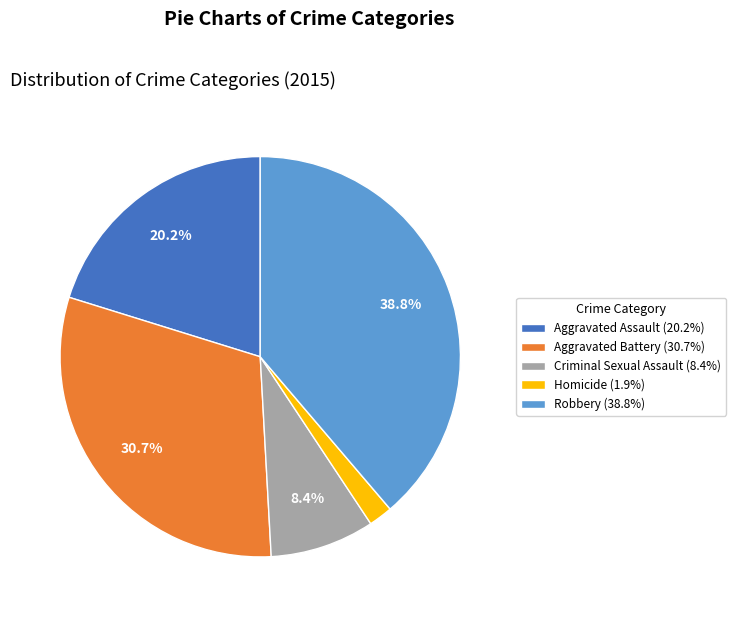

Combined, do Aggravated Battery and Robbery account for over 50%?

Yes